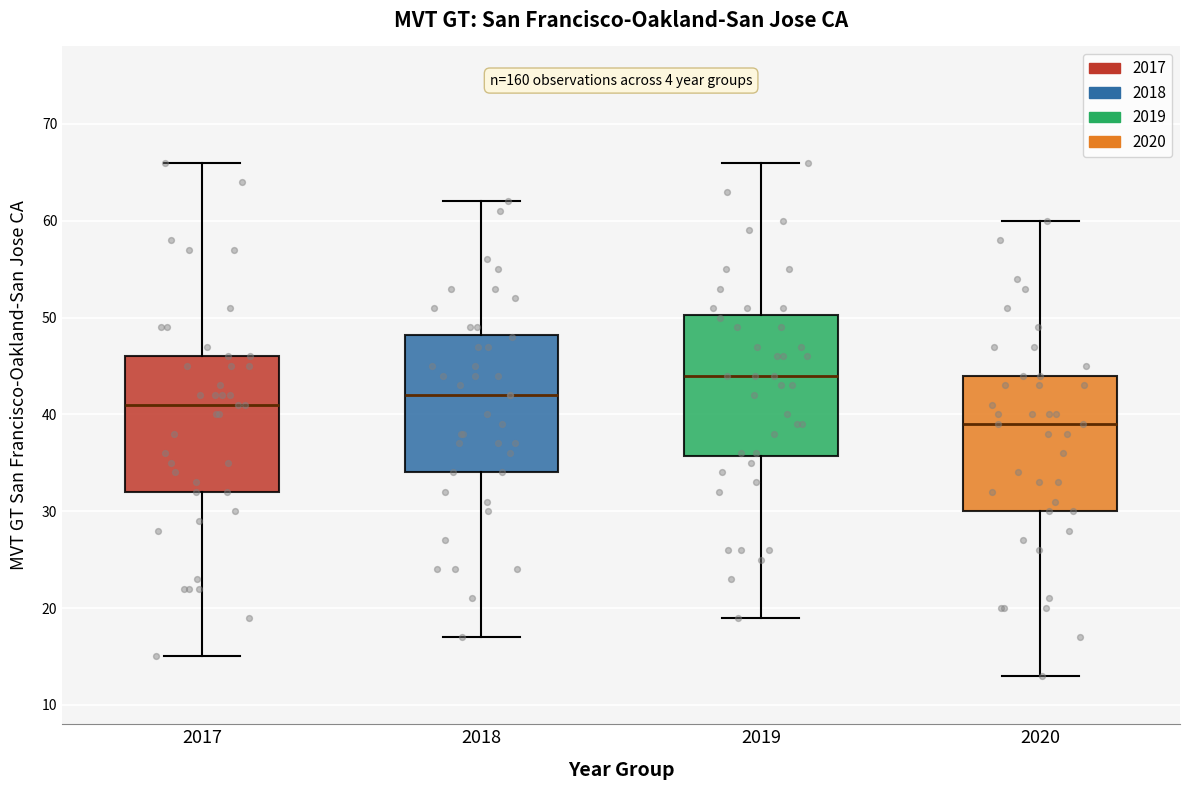

Reading left to right, transcribe this box plot: for each box, give where its median line is, the range the box spans, and where its two whiskers end, as read against the y-axis. The values are not printed on the chart, so give them approximately, as read against the axis.

2017: median 41, box 32 to 46, whiskers 15 to 66
2018: median 42, box 34 to 48, whiskers 17 to 62
2019: median 44, box 36 to 50, whiskers 19 to 66
2020: median 39, box 30 to 44, whiskers 13 to 60